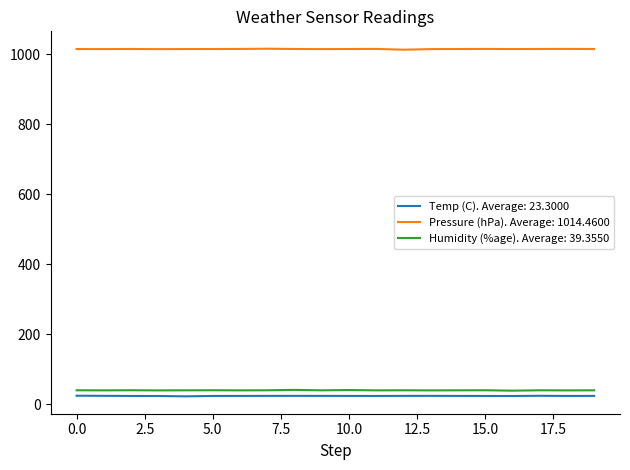

What is the minimum value shown in the chart?

22.1